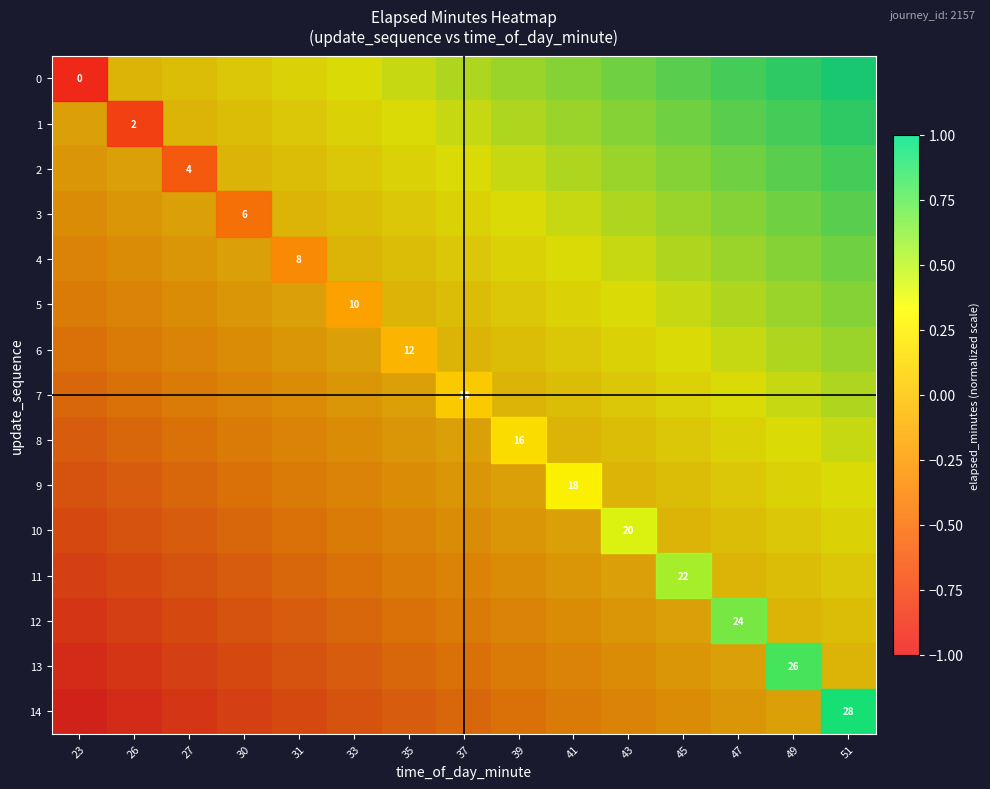

What is the average value of the 2 series?

0.3